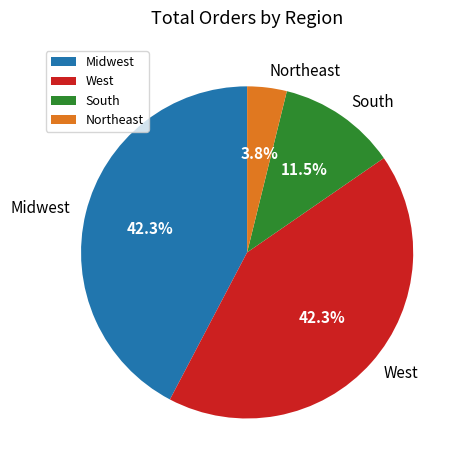

Which has a higher value, Midwest or Northeast?

Midwest